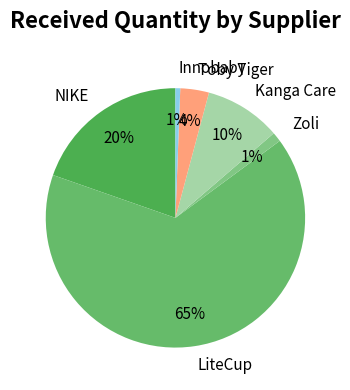

Between Kanga Care and NIKE, which is larger?

NIKE